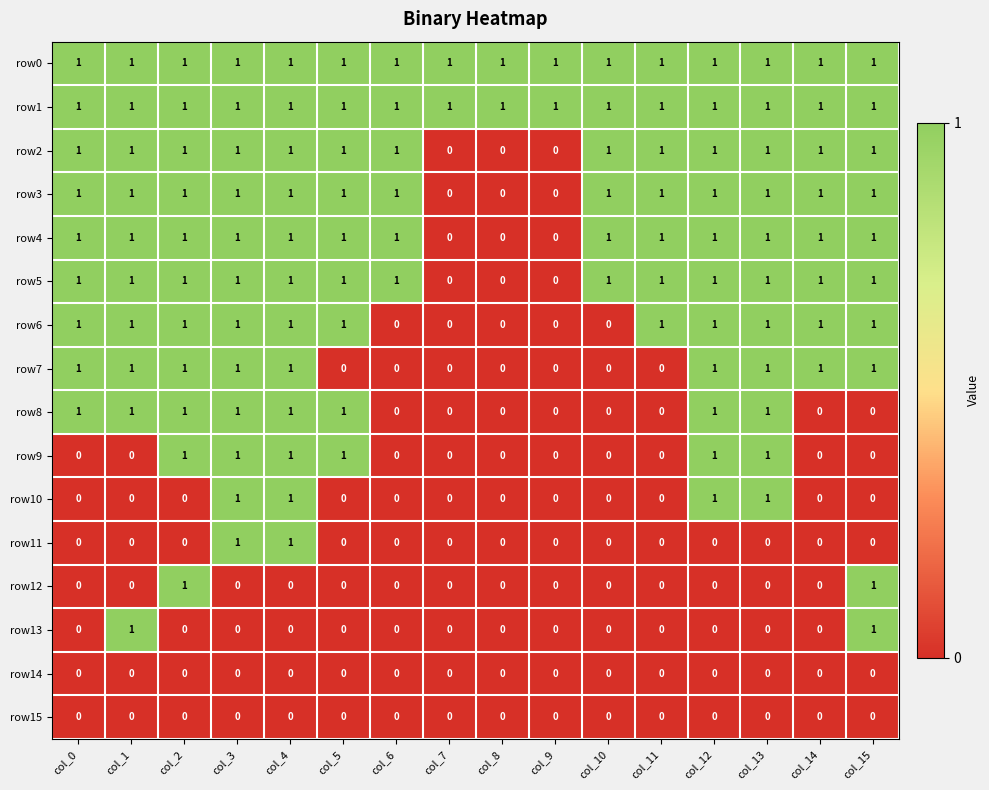

Between col_4 and col_13, which series saw the biggest shift?

row11